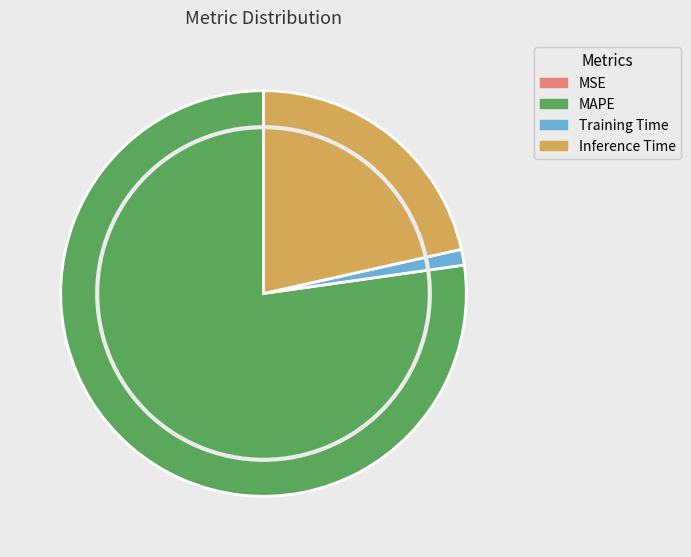

What is the ratio of the value at Inference Time to the value at MAPE?

0.3